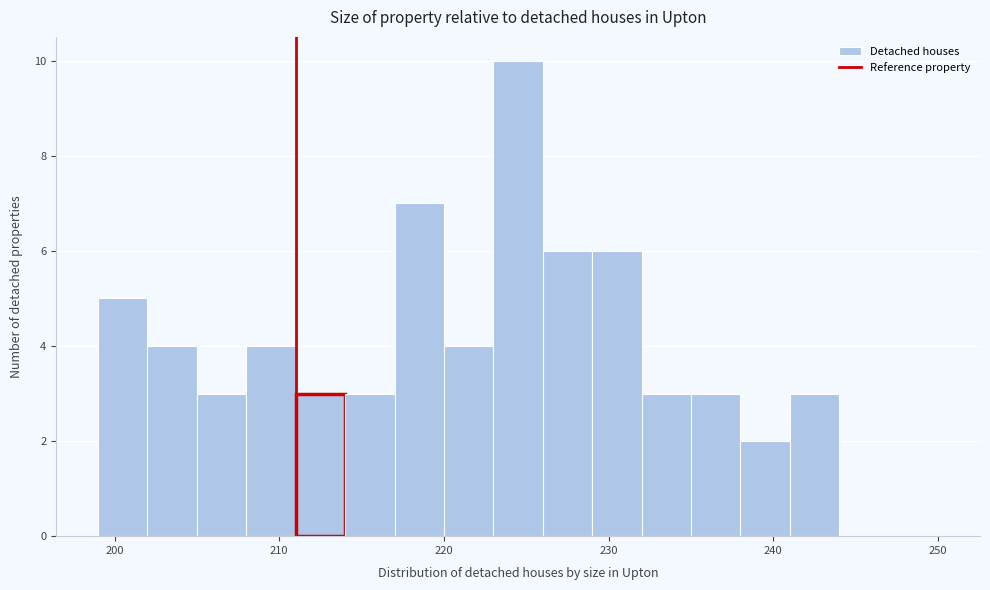

Around what value on the x-axis is the tallest bar? Give the approximate position of its centre, as read against the axis.

225